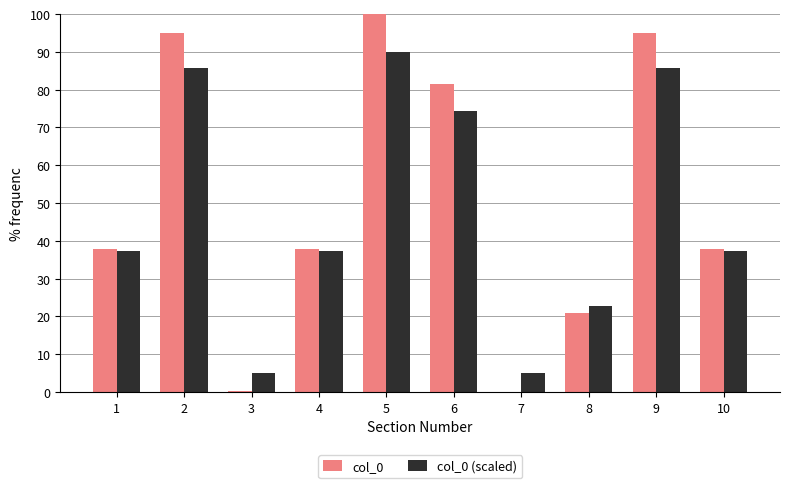

True or false: col_0 (scaled) has a value of 90.0 at 5.

True